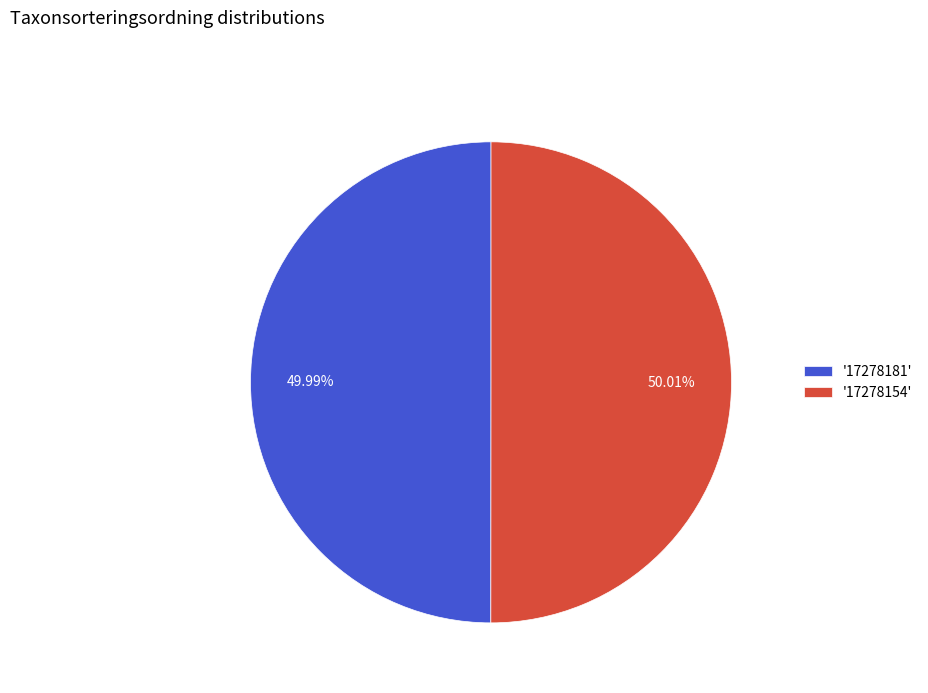

Is there a majority slice in this chart?

Yes